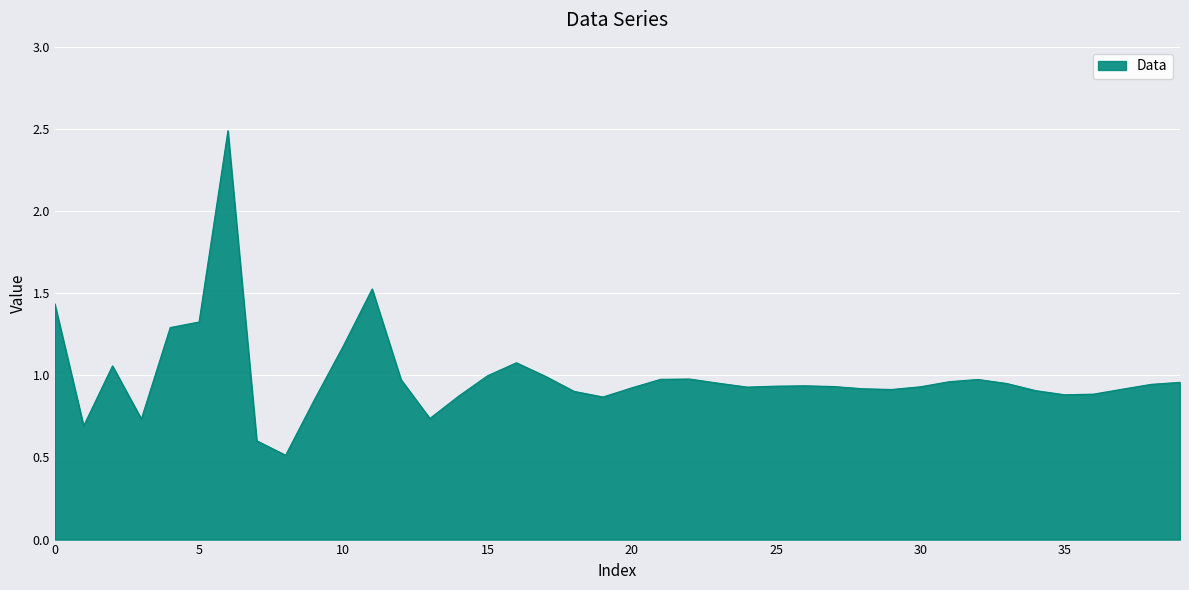

How many series are shown in this chart?

1